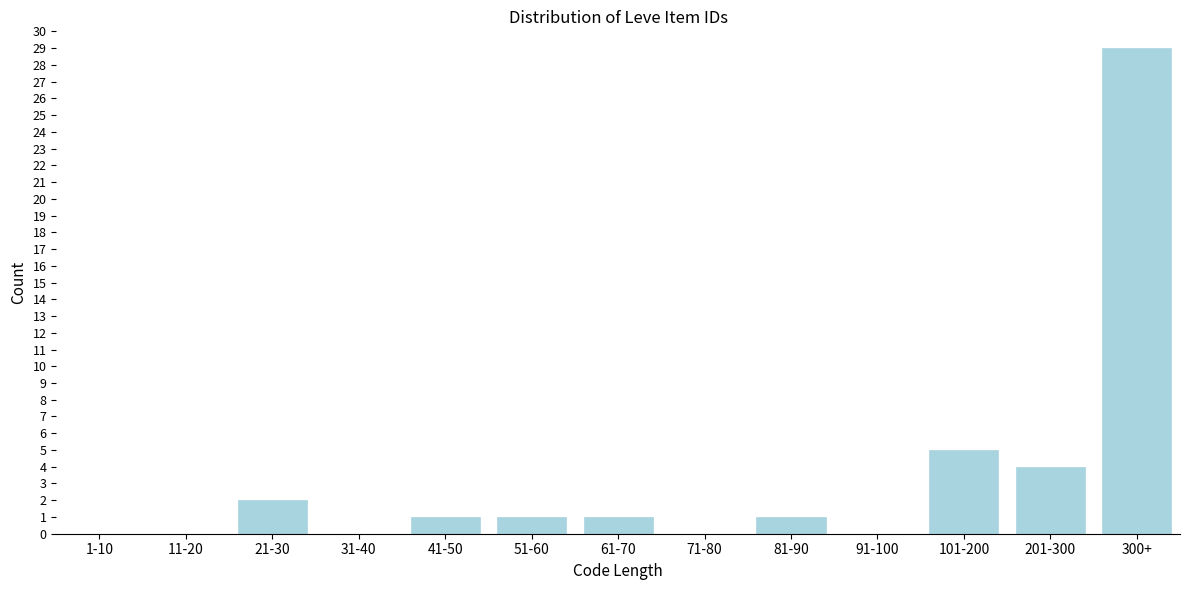

Reading right to left, list all the values displayed in this chart.

300+=29	201-300=4	101-200=5	91-100=0	81-90=1	71-80=0	61-70=1	51-60=1	41-50=1	31-40=0	21-30=2	11-20=0	1-10=0